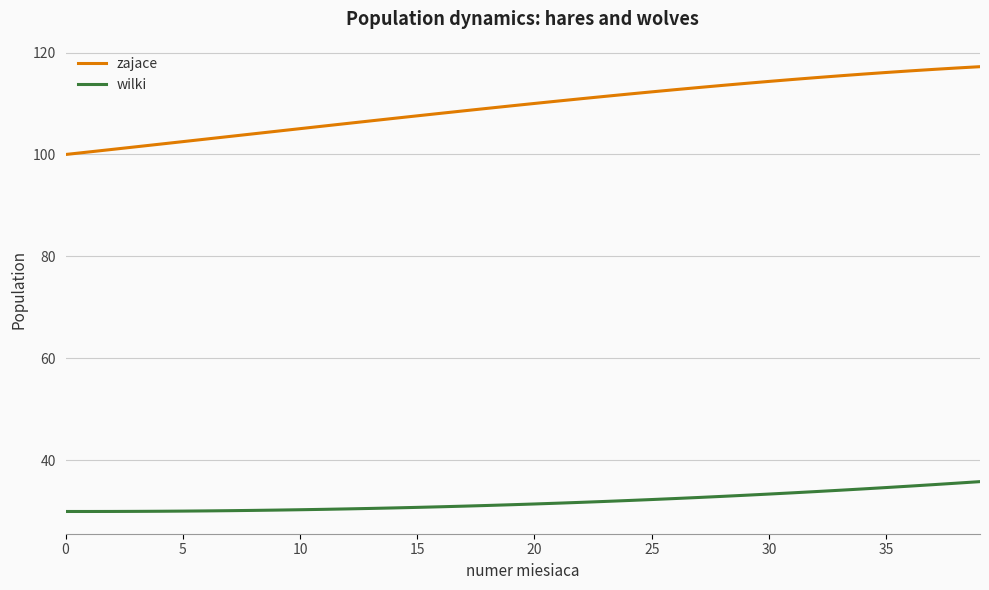

True or false: wilki and zajace cross at least once.

False